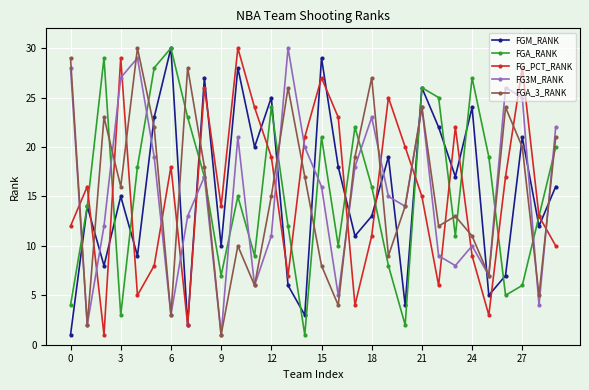

What is the greatest value displayed?

30